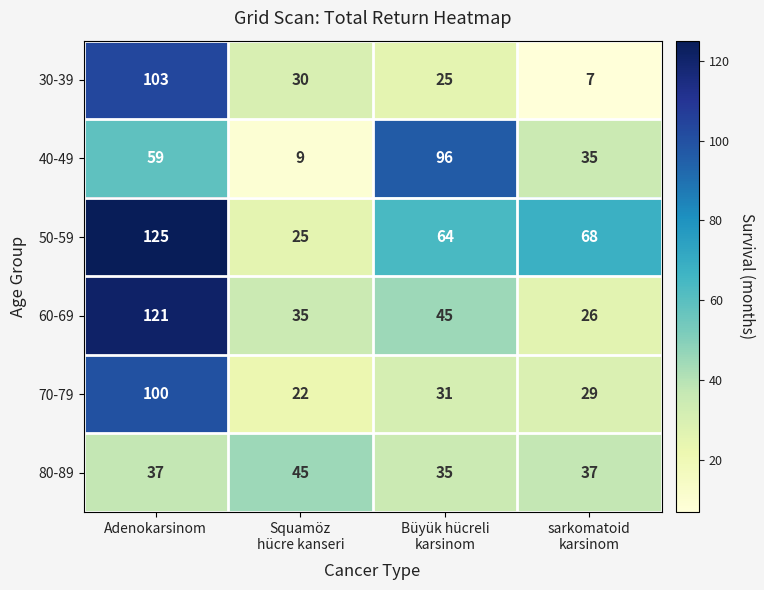

Reading left to right, list all the values displayed in this chart.

30-39: 103	30	25	7
40-49: 59	9	96	35
50-59: 125	25	64	68
60-69: 121	35	45	26
70-79: 100	22	31	29
80-89: 37	45	35	37